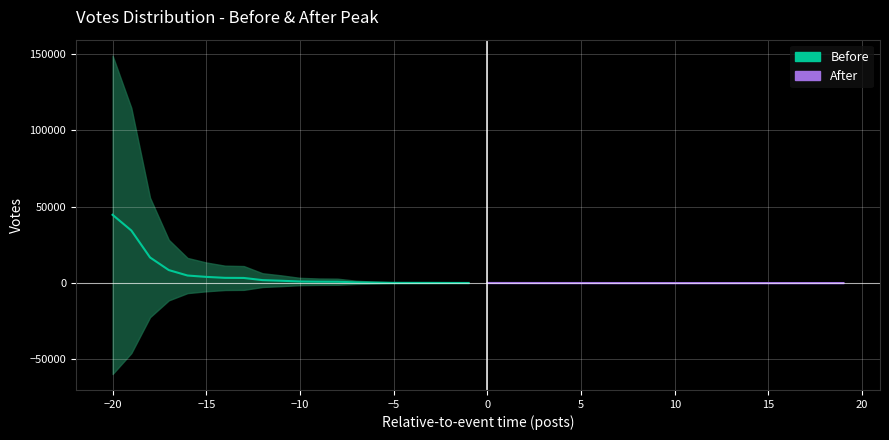

What are all the series names shown in the legend?

Before, After